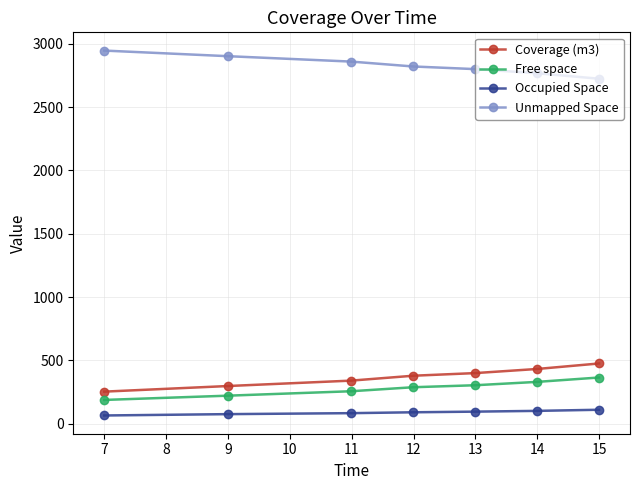

What is the difference between the maximum and minimum values in the Unmapped Space series?

222.2